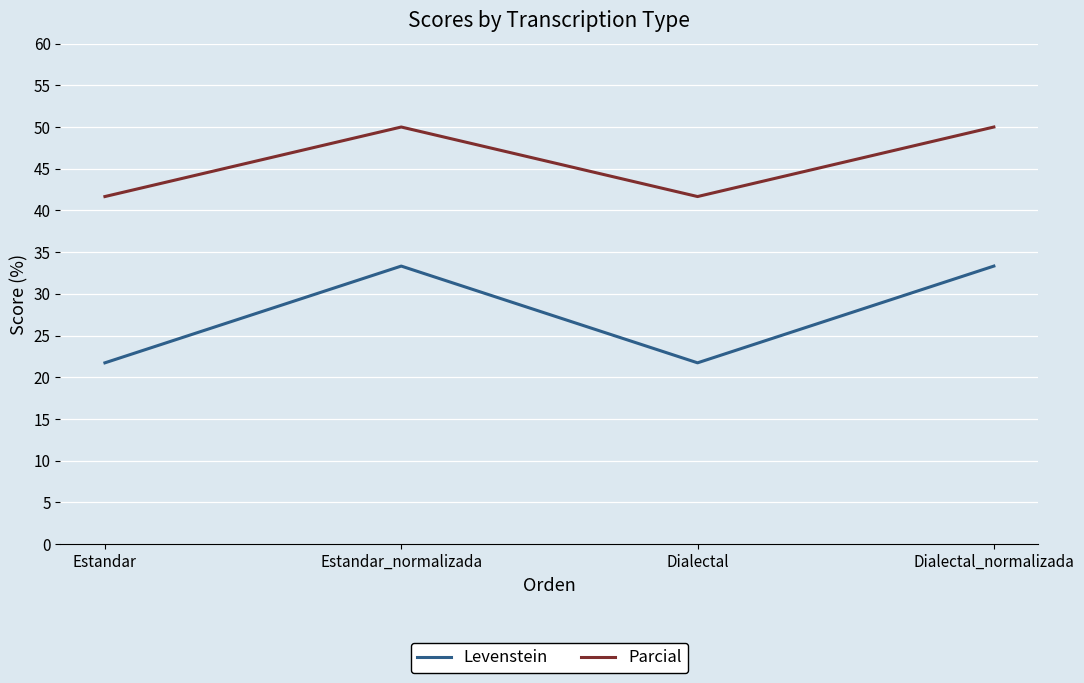

What is the minimum value for Parcial?

41.7